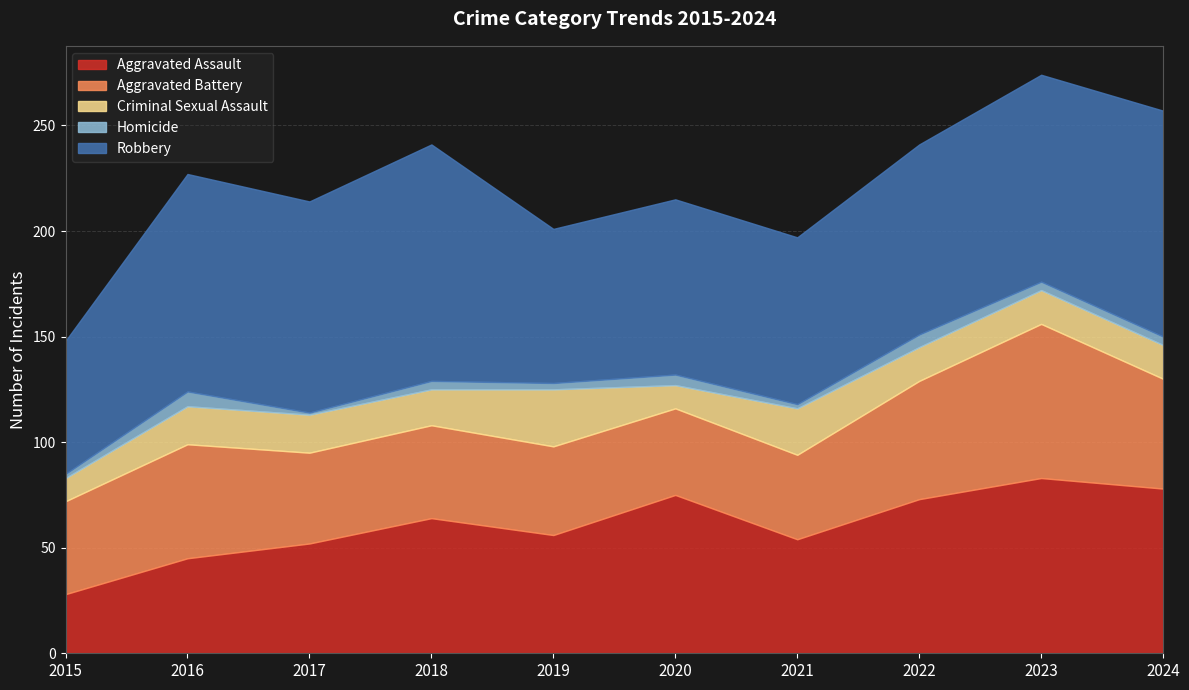

Rank the categories by Aggravated Assault value from lowest to highest.

2015, 2016, 2017, 2021, 2019, 2018, 2022, 2020, 2024, 2023